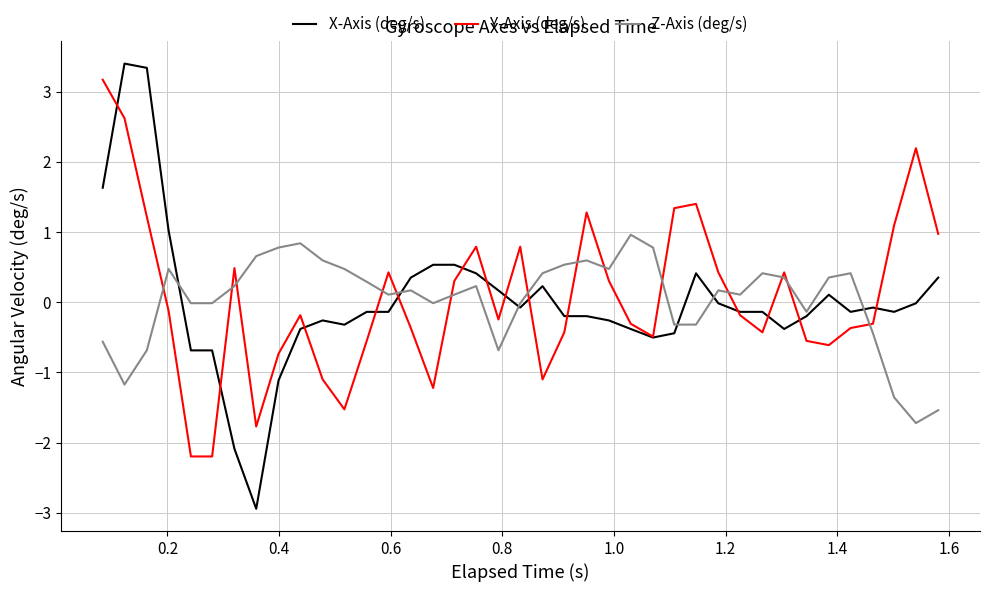

What is the maximum value shown in the chart?

3.4